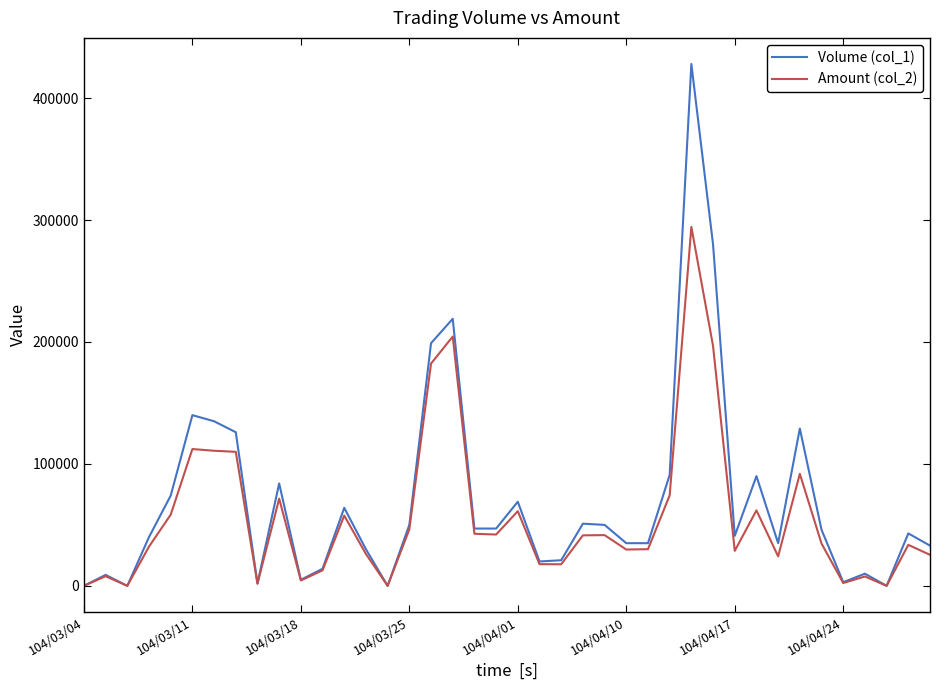

Is this an area chart (filled region under the line)?

No